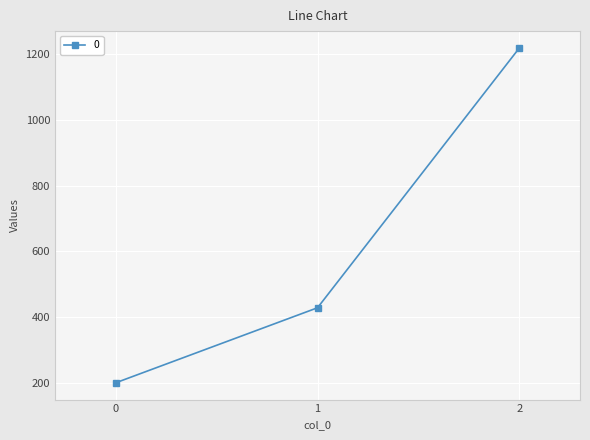

What is the average value?

616.2